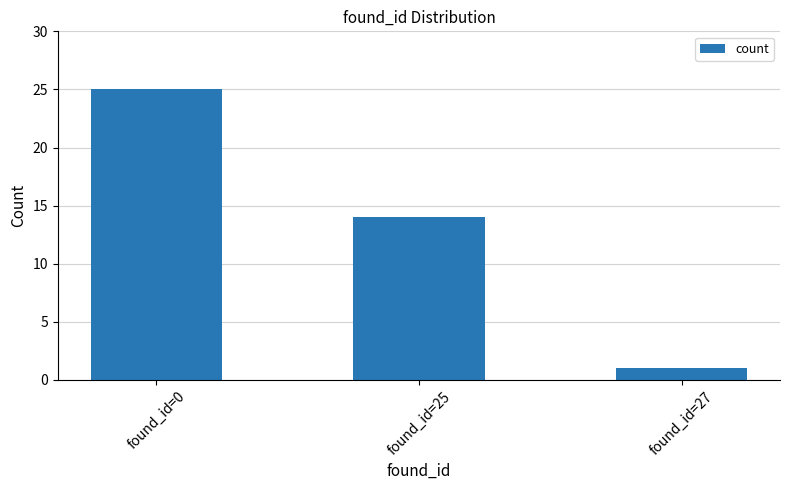

What is the maximum value shown in the chart?

25